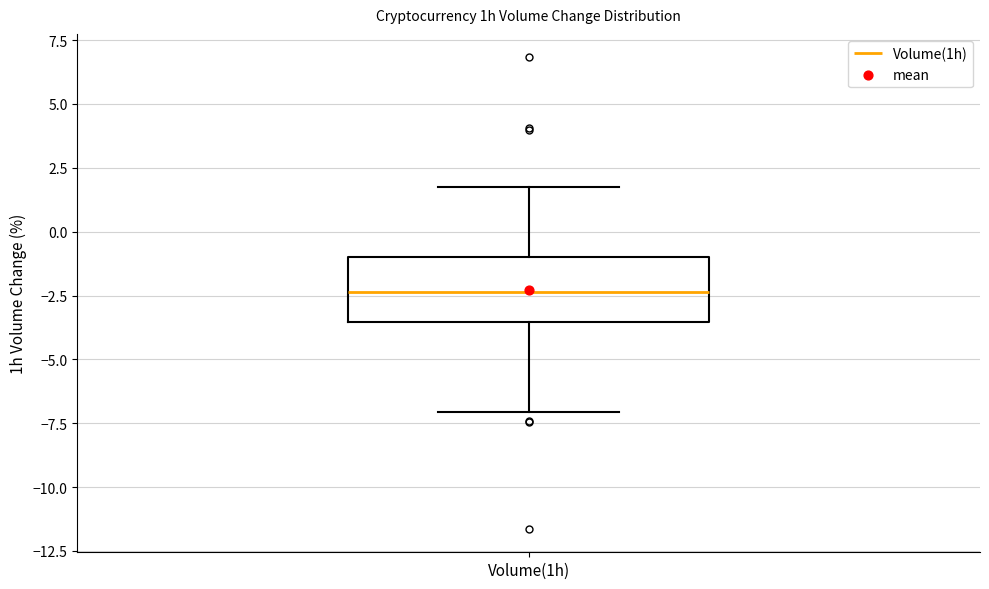

Read this box plot against the y-axis: the position of the median line, the range covered by the box, and the ends of both whiskers. The values are not printed on the chart, so give them approximately, as read against the axis.

median -2.5, box -3.5 to -1.0, whiskers -7.0 to 1.5